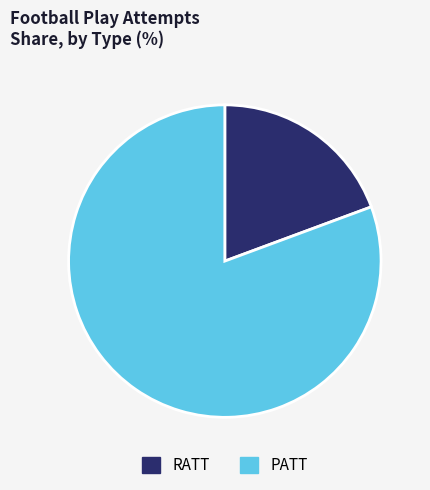

What is the majority slice?

PATT